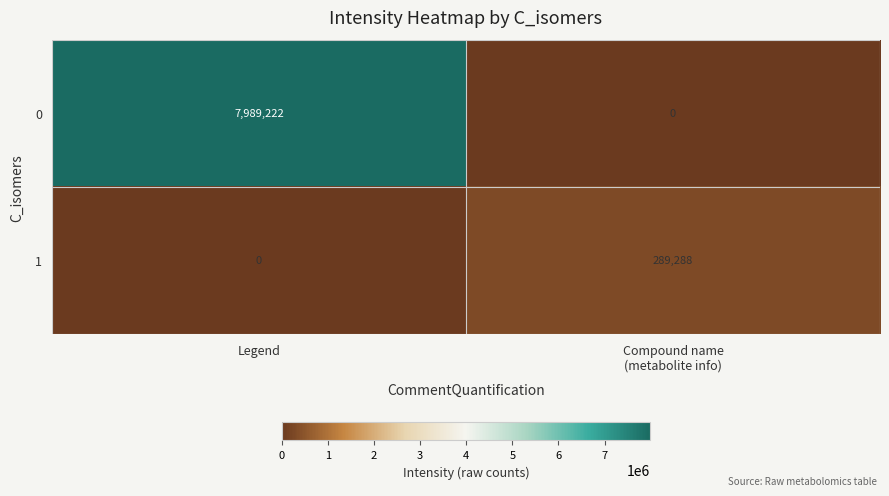

Reading right to left, list all the values displayed in this chart.

0: 0	7989222
1: 289288	0